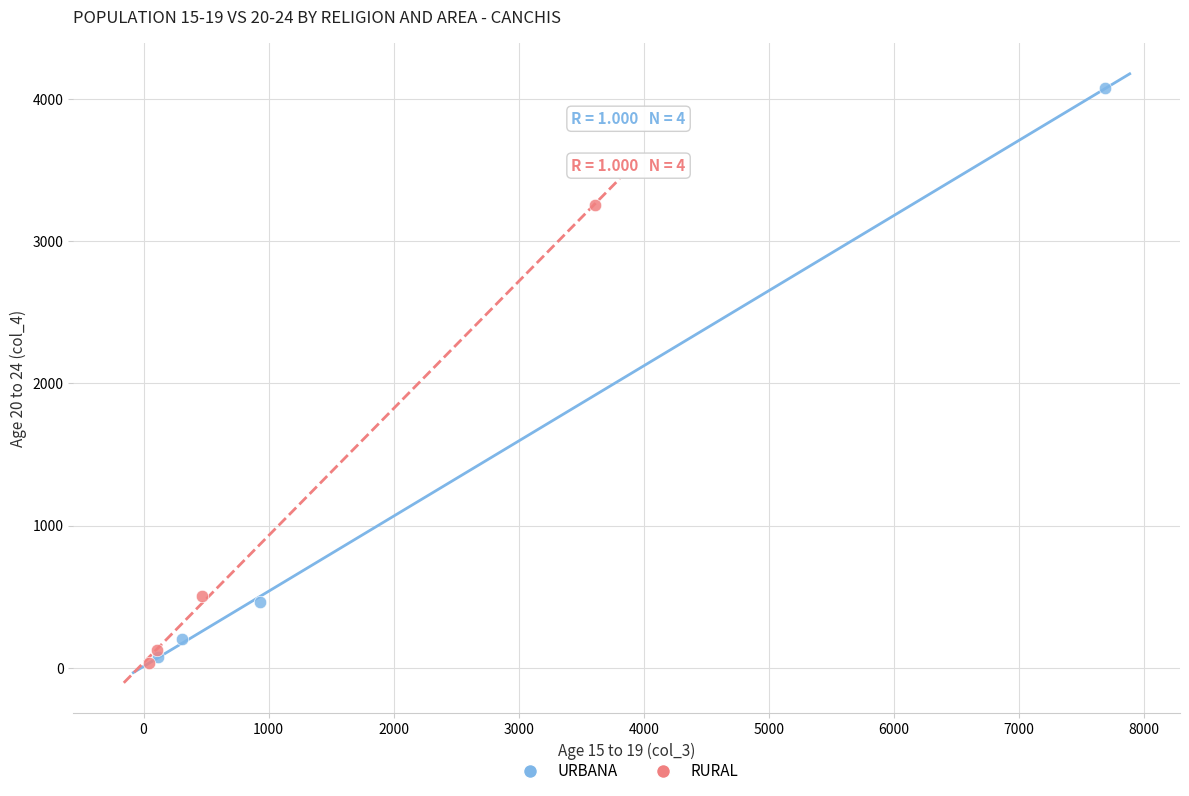

Which series reaches the maximum Y coordinate?

URBANA